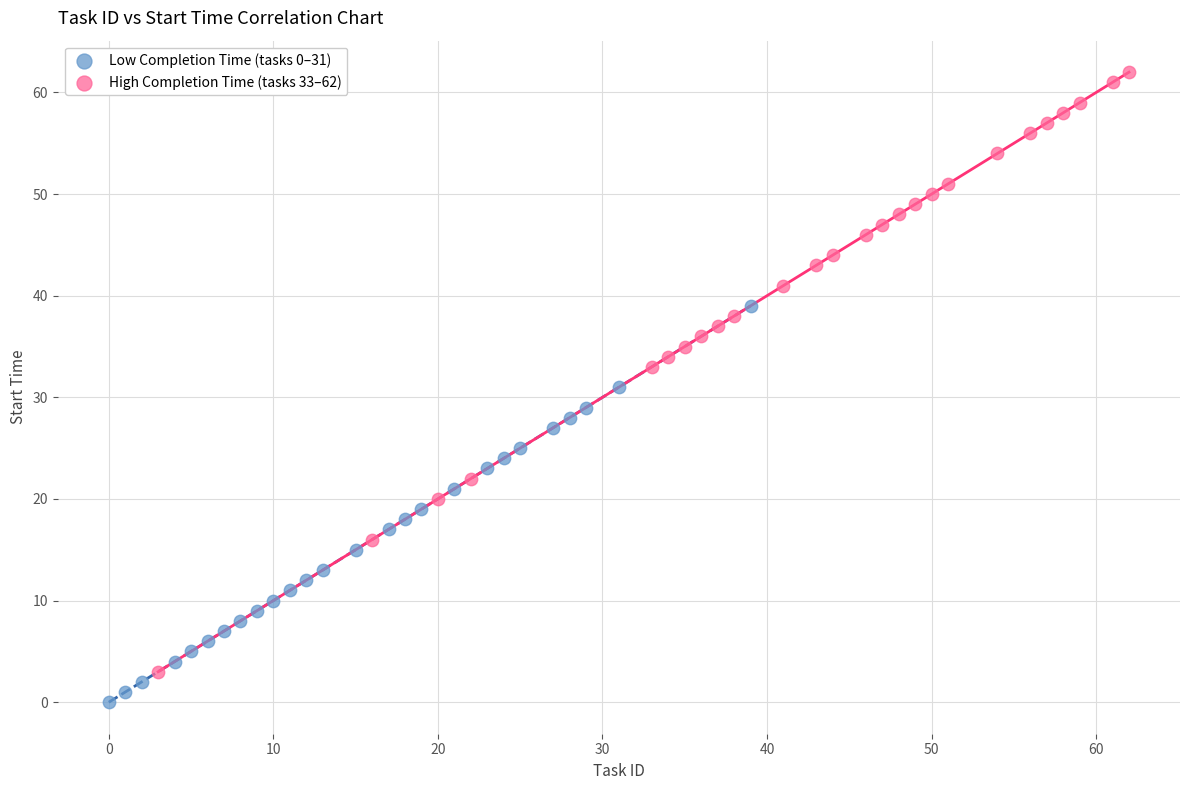

Which series has the widest spread of Y values?

High Completion Time (tasks 33–62)